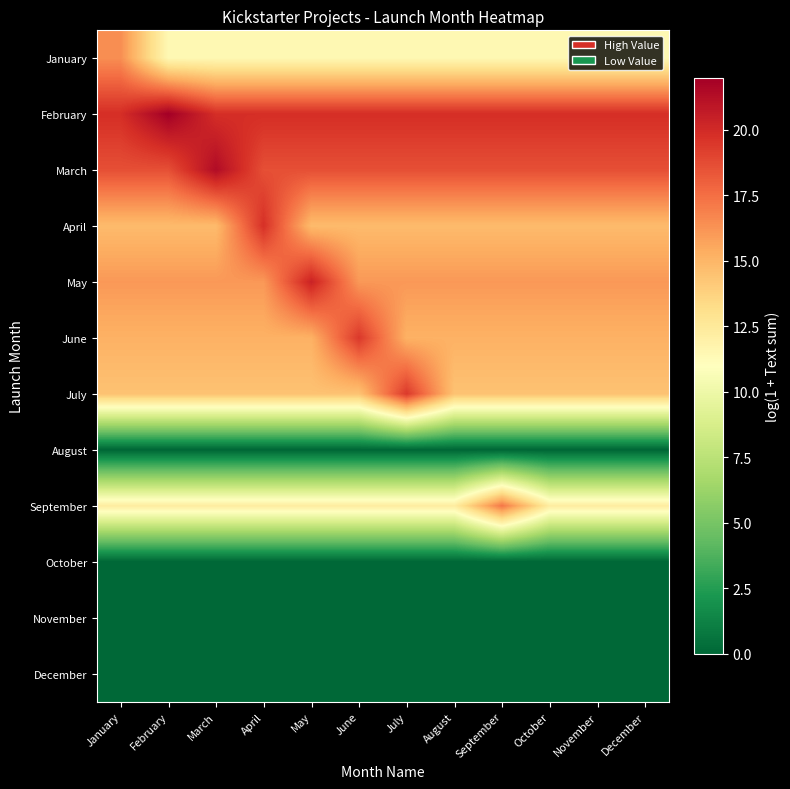

Reading right to left, transcribe all the data shown in this chart.

January: December=11.5	November=11.5	October=11.5	September=11.5	August=11.5	July=11.5	June=11.5	May=11.5	April=11.5	March=11.5	February=11.5	January=16.4
February: December=19.8	November=19.8	October=19.8	September=19.8	August=19.8	July=19.8	June=19.8	May=19.8	April=19.8	March=19.8	February=22.0	January=19.8
March: December=18.6	November=18.6	October=18.6	September=18.6	August=18.6	July=18.6	June=18.6	May=18.6	April=18.6	March=21.4	February=18.6	January=18.6
April: December=14.8	November=14.8	October=14.8	September=14.8	August=14.8	July=14.8	June=14.8	May=14.8	April=19.7	March=14.8	February=14.8	January=14.8
May: December=16.1	November=16.1	October=16.1	September=16.1	August=16.1	July=16.1	June=16.1	May=20.3	April=16.1	March=16.1	February=16.1	January=16.1
June: December=15.2	November=15.2	October=15.2	September=15.2	August=15.2	July=15.2	June=19.4	May=15.2	April=15.2	March=15.2	February=15.2	January=15.2
July: December=14.5	November=14.5	October=14.5	September=14.5	August=14.5	July=19.4	June=14.5	May=14.5	April=14.5	March=14.5	February=14.5	January=14.5
August: December=0.0	November=0.0	October=0.0	September=0.0	August=0.0	July=0.0	June=0.0	May=0.0	April=0.0	March=0.0	February=0.0	January=0.0
September: December=12.2	November=12.2	October=12.2	September=17.2	August=12.2	July=12.2	June=12.2	May=12.2	April=12.2	March=12.2	February=12.2	January=12.2
October: December=0.0	November=0.0	October=0.0	September=0.0	August=0.0	July=0.0	June=0.0	May=0.0	April=0.0	March=0.0	February=0.0	January=0.0
November: December=0.0	November=0.0	October=0.0	September=0.0	August=0.0	July=0.0	June=0.0	May=0.0	April=0.0	March=0.0	February=0.0	January=0.0
December: December=0.0	November=0.0	October=0.0	September=0.0	August=0.0	July=0.0	June=0.0	May=0.0	April=0.0	March=0.0	February=0.0	January=0.0